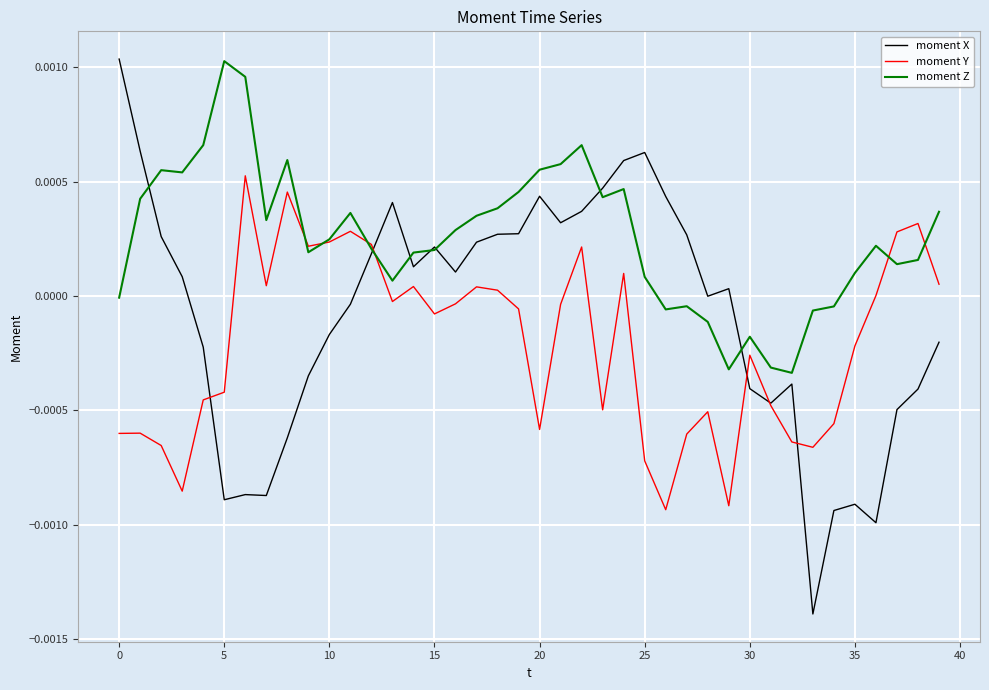

Rank the series by their average value, from lowest to highest.

moment Y, moment X, moment Z